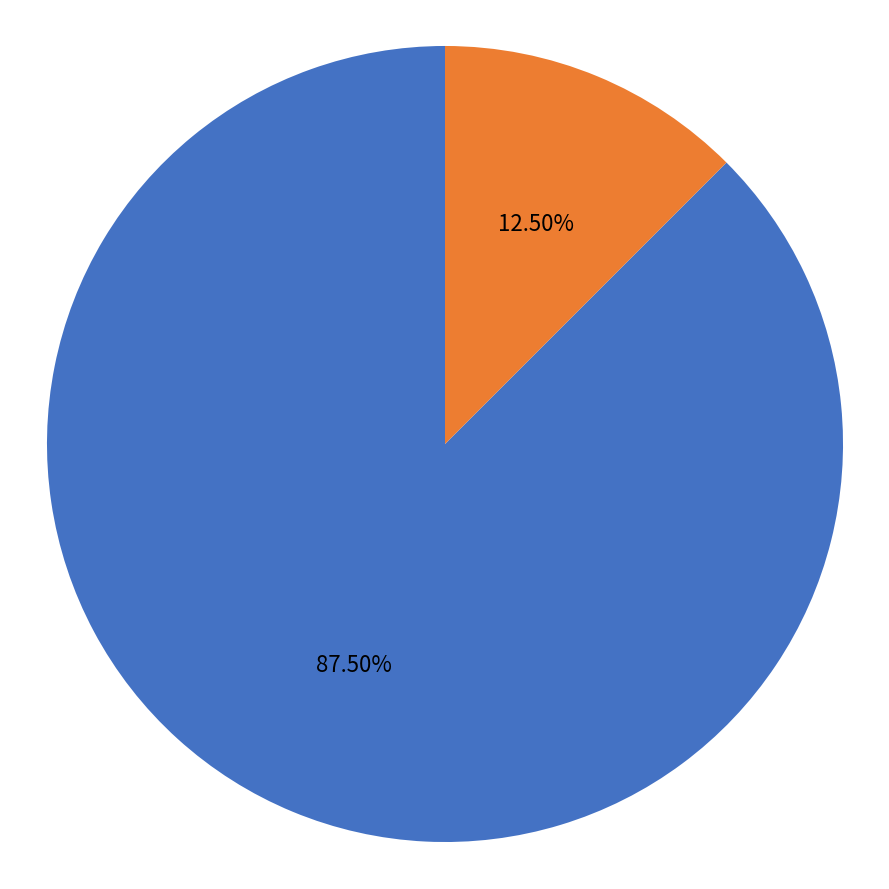

How many segments does this pie chart have?

2